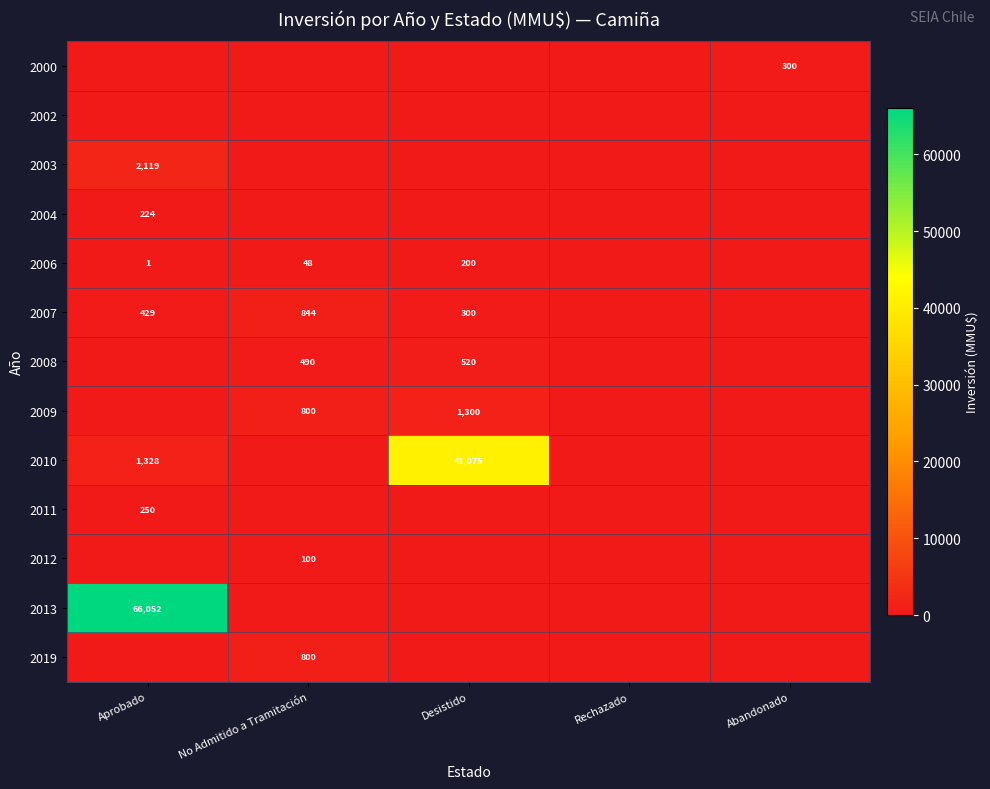

At which category is the sum across all series the highest?

Aprobado